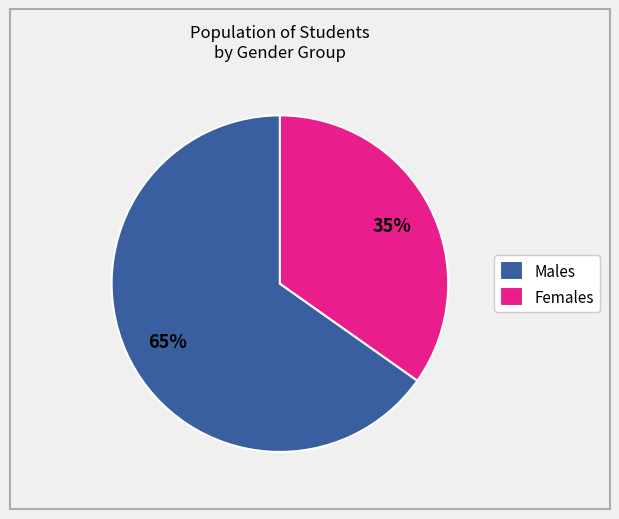

Rank the categories by value from lowest to highest.

Females, Males